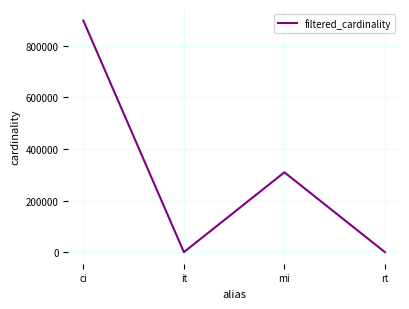

Reading right to left, extract all data points from this chart.

1	309461	1	897652